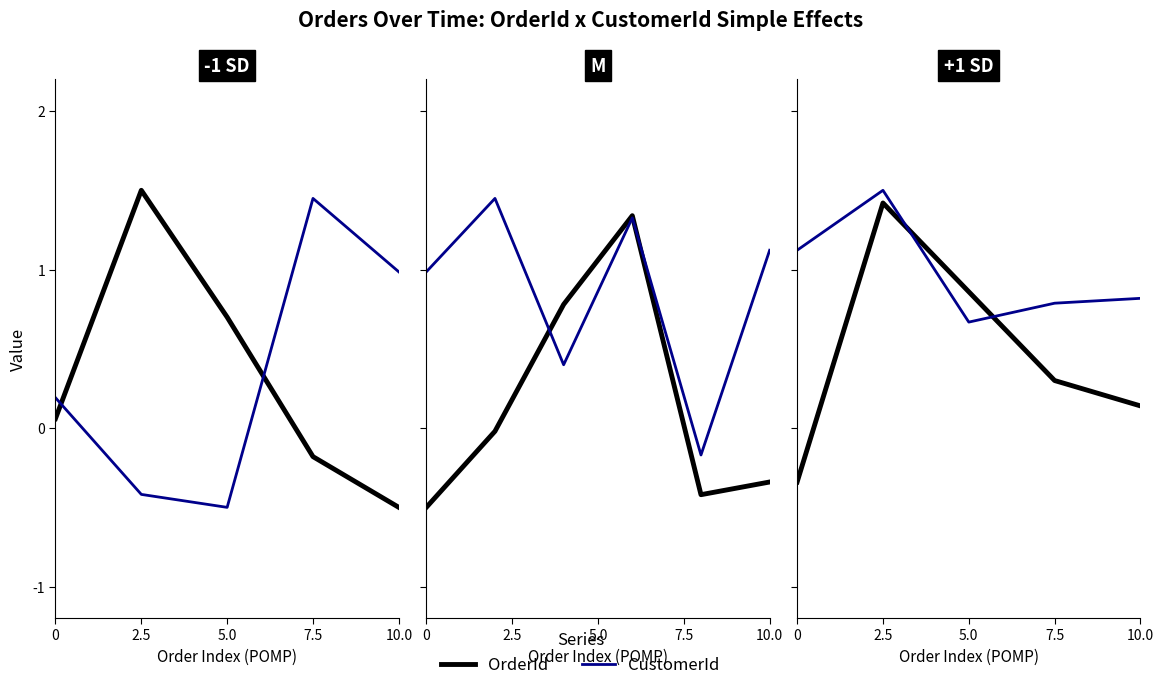

What is the spread (max minus min) of values at 10.0?

0.7